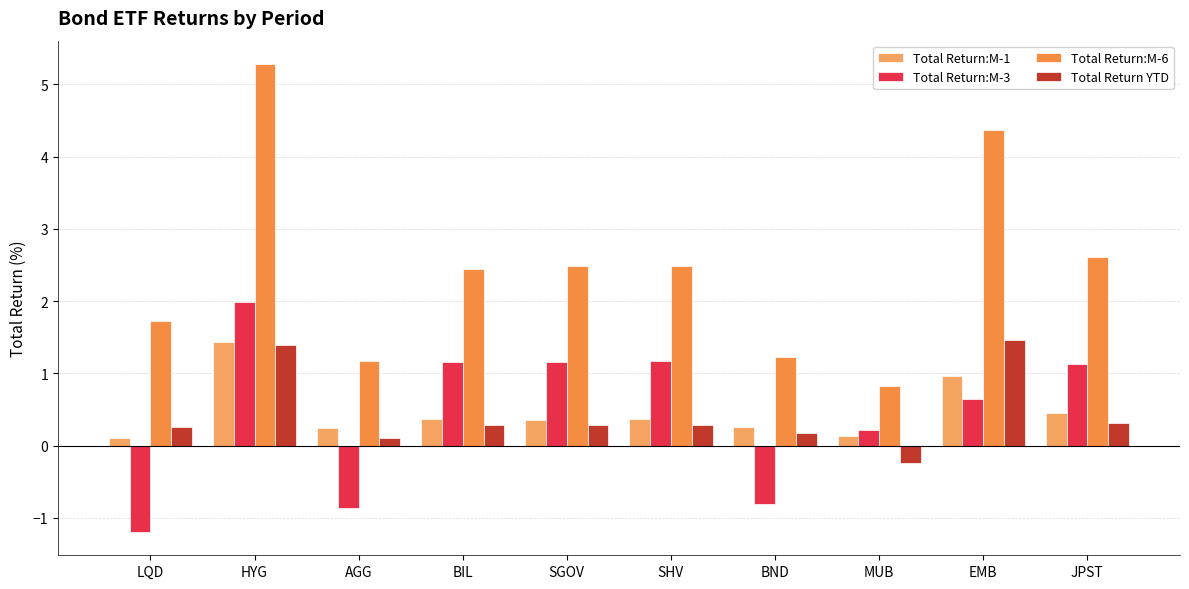

At which category does the chart reach its minimum across all series?

LQD